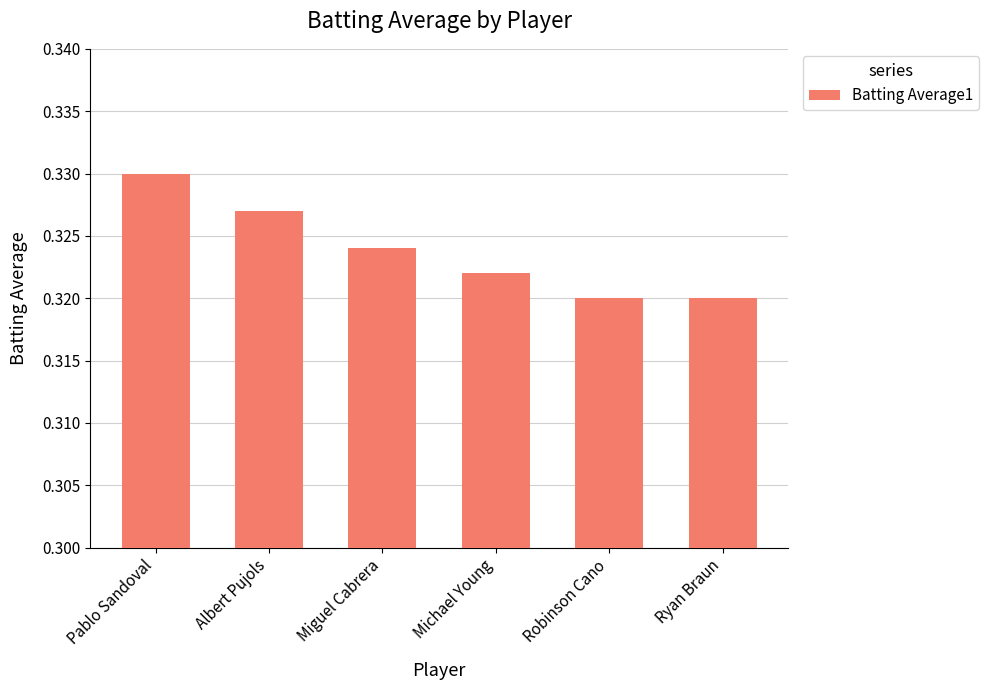

What is the label of the 3rd bar from the left?

Miguel Cabrera